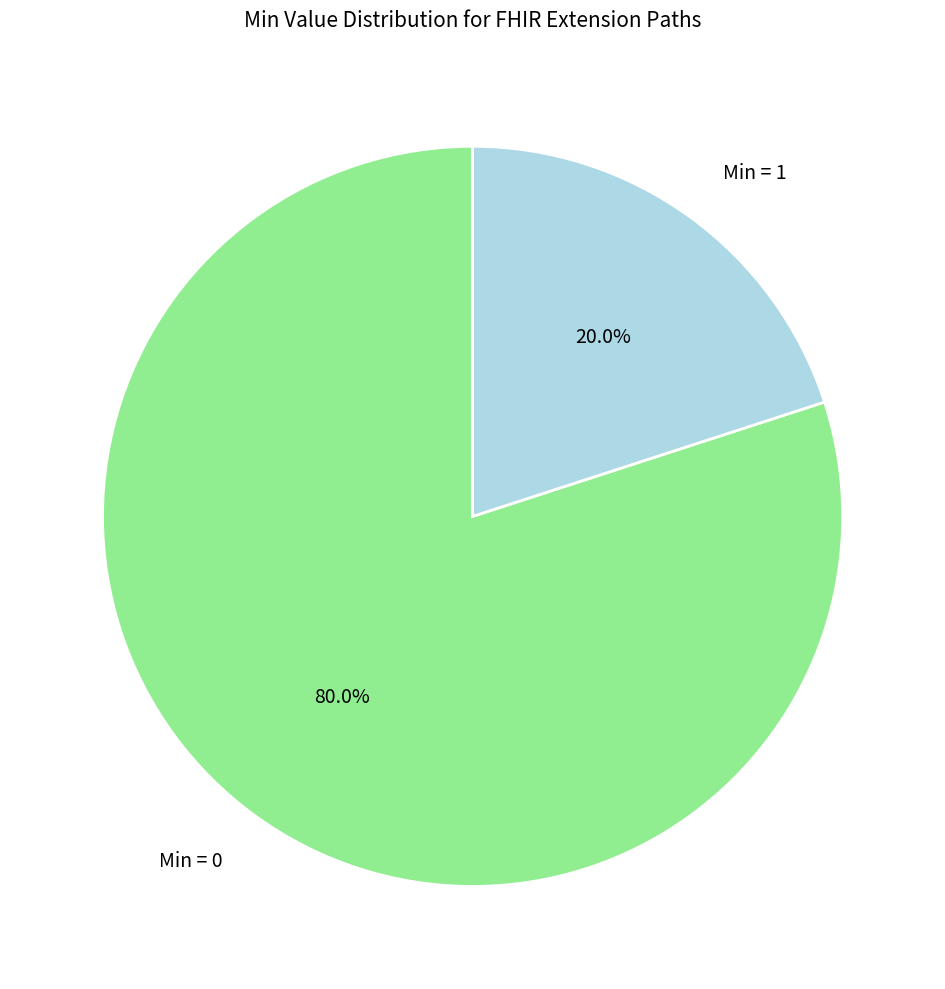

How many slices are in this pie chart?

2